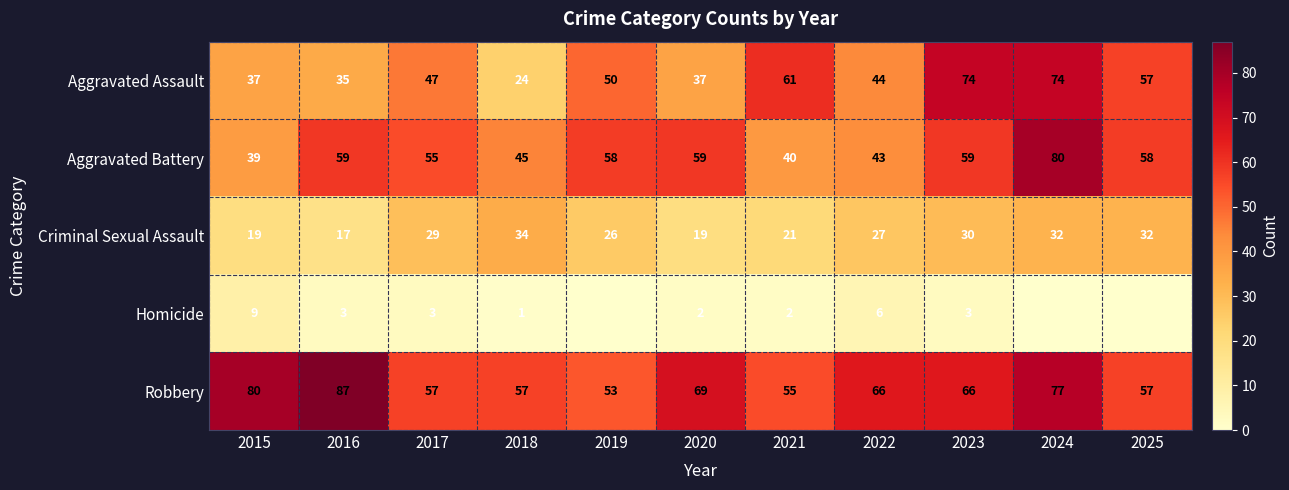

Between 2022 and 2024, which is larger?

2024